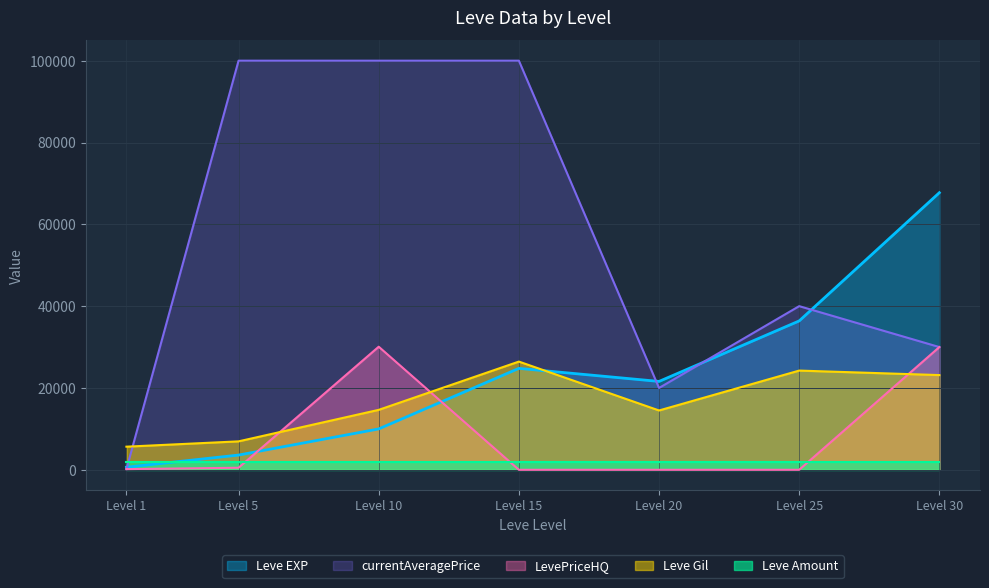

What is the spread (max minus min) of values at Level 1?

5481.8